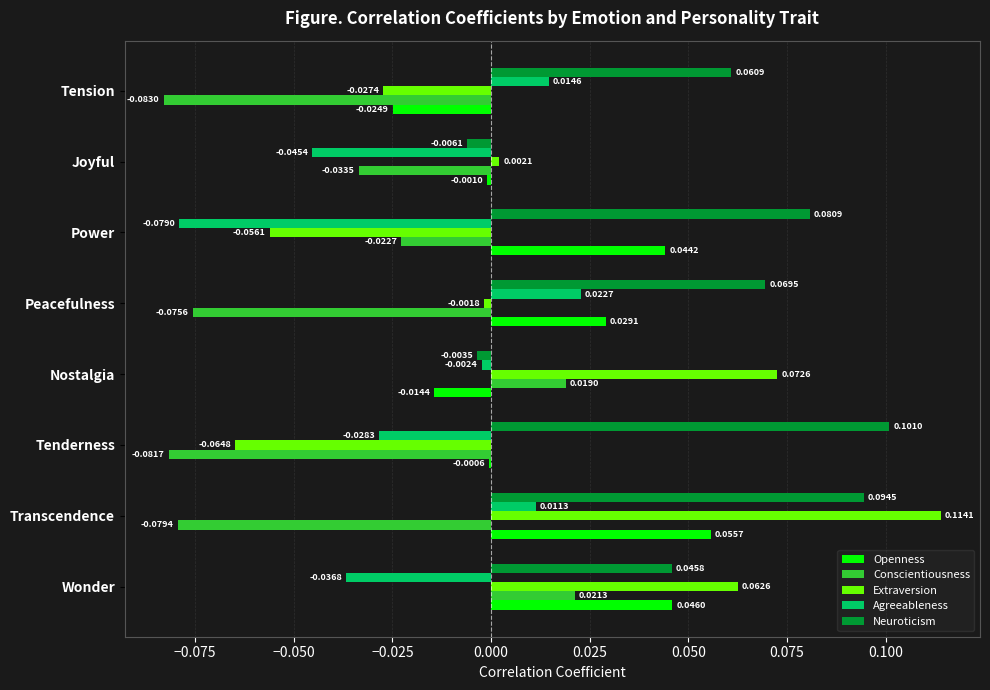

What is the sum of all Neuroticism values?

0.4